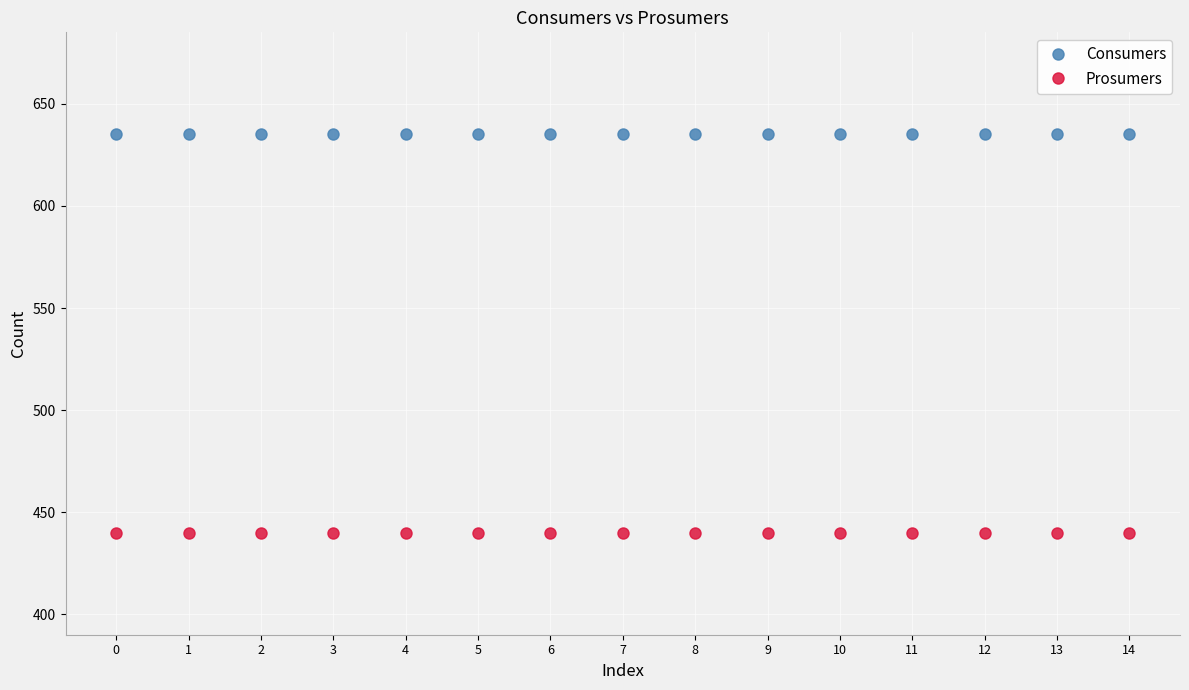

Does the chart display data point markers on the line(s)?

Yes